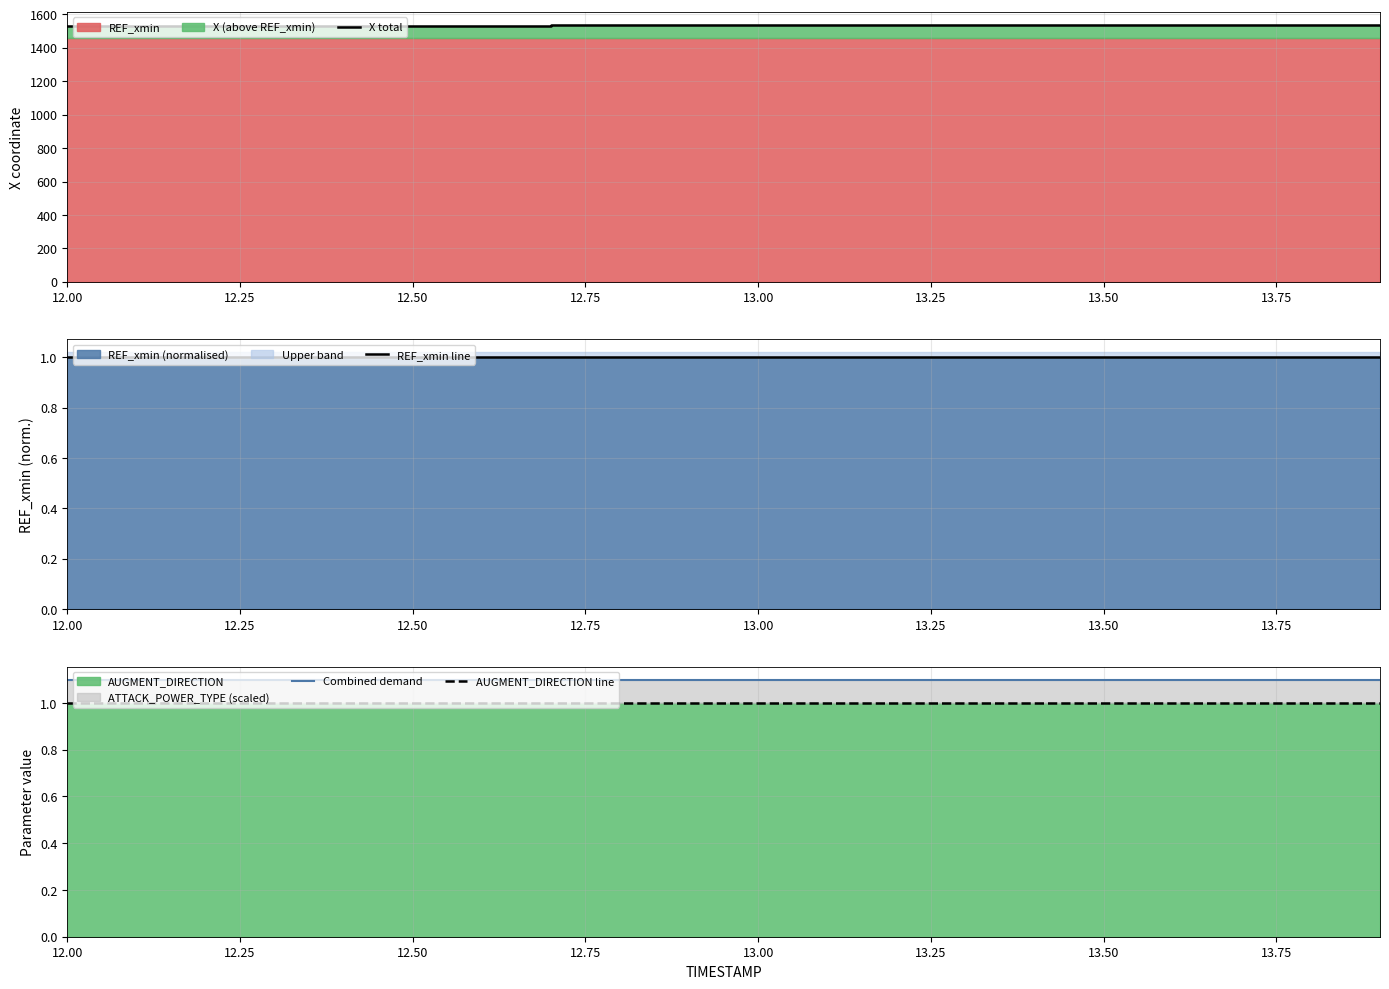

What is the minimum value shown in the chart?

1.0